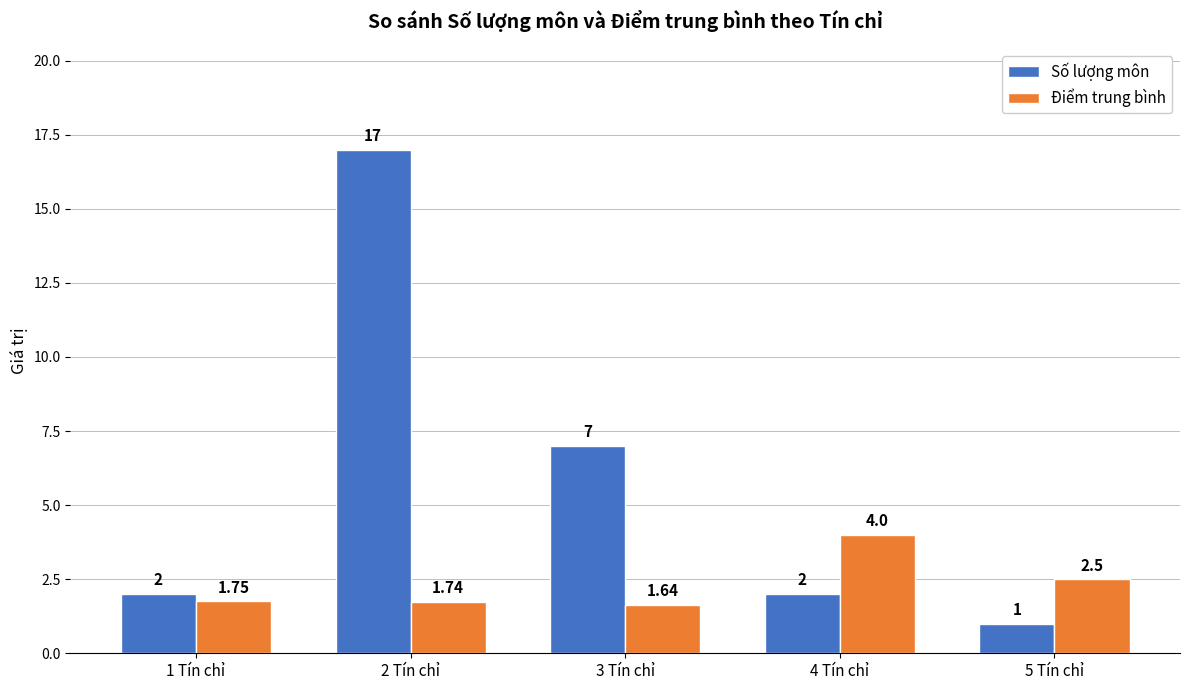

What is the difference between the Điểm trung bình values at 1 Tín chỉ and 3 Tín chỉ?

0.1